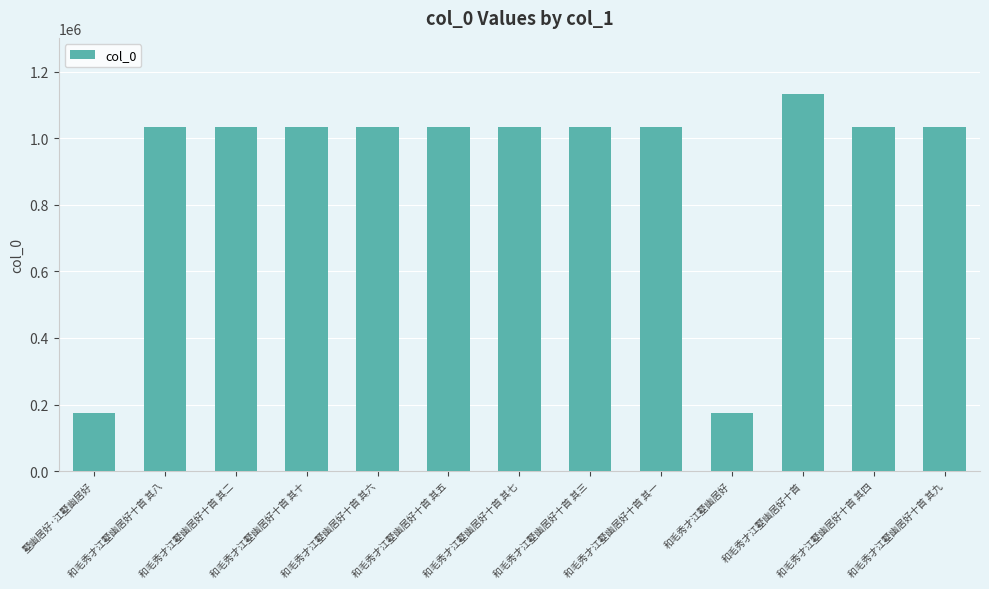

True or false: the data shows 1458139 at 和毛秀才江墅幽居好十首 其八.

False